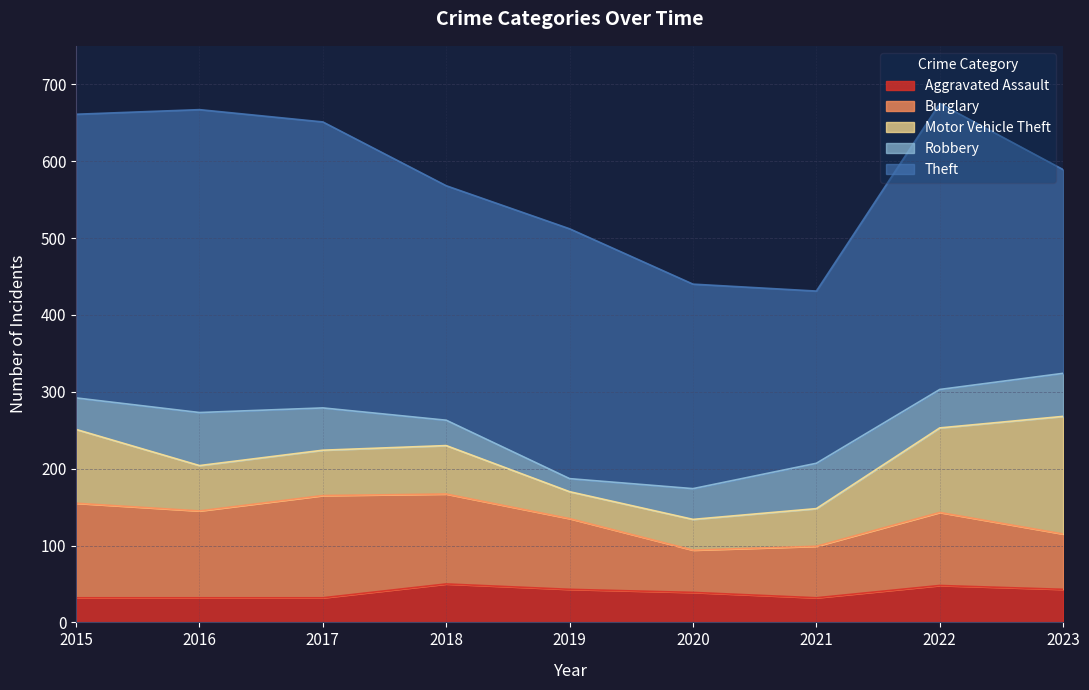

How many lines are shown in the chart?

5